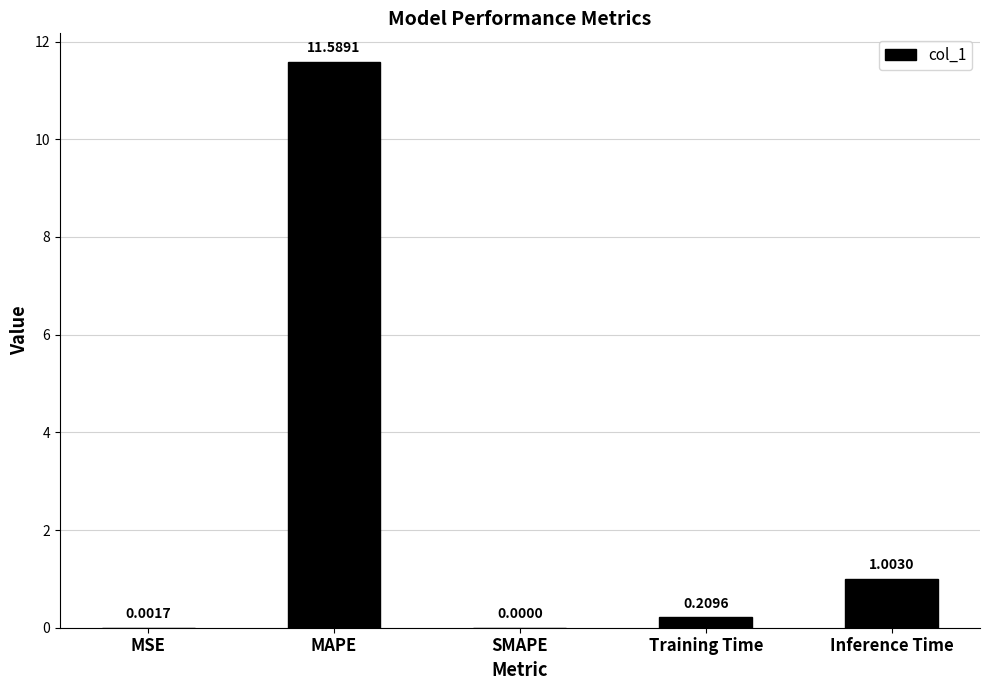

What is the change in value from SMAPE to Training Time?

+0.2